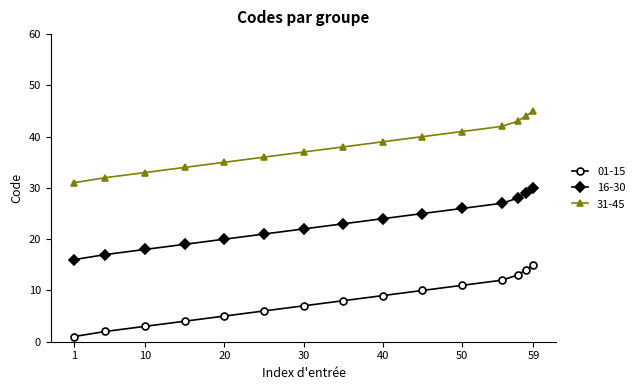

Is this an area chart (filled region under the line)?

No